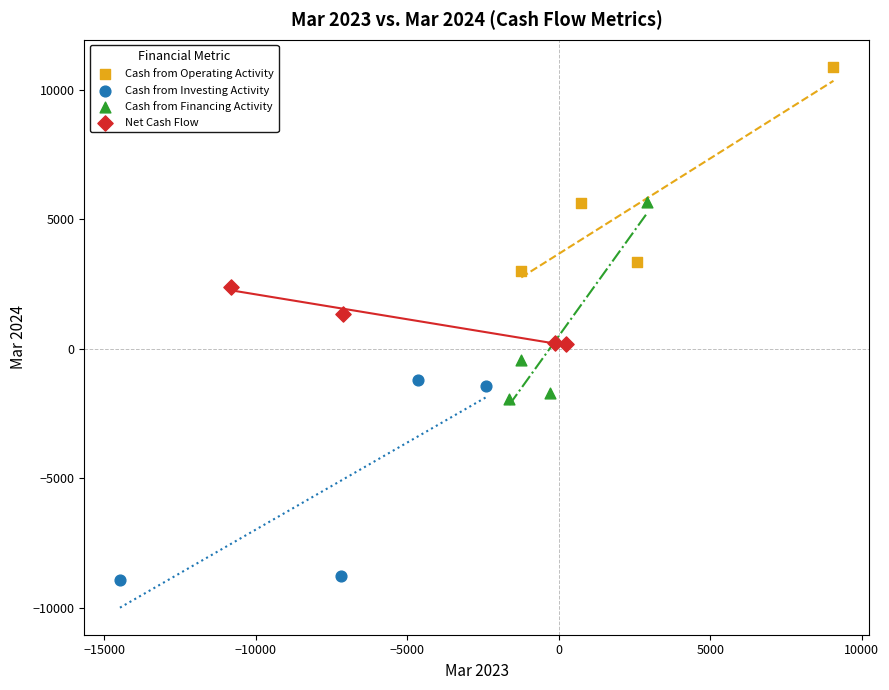

Which series contains the lowest Y value?

Cash from Investing Activity